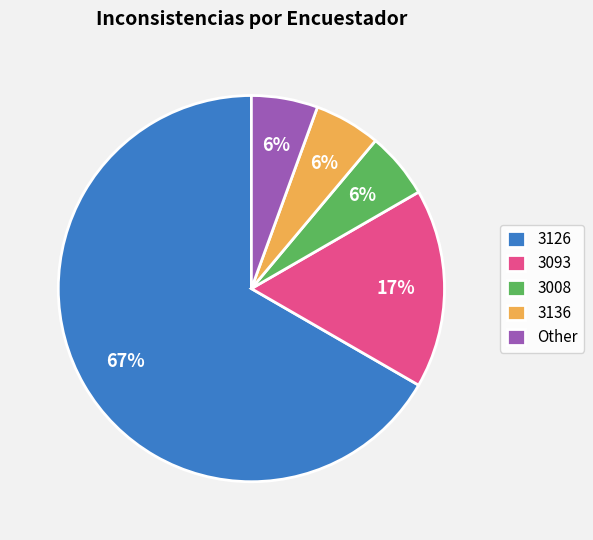

What is the largest slice in the pie chart?

3126